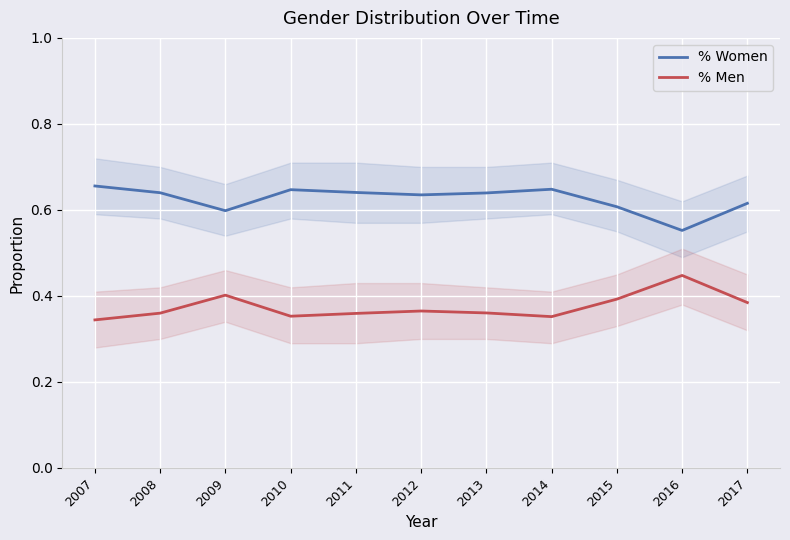

At 2008, list the series in order from smallest to largest.

% Men, % Women